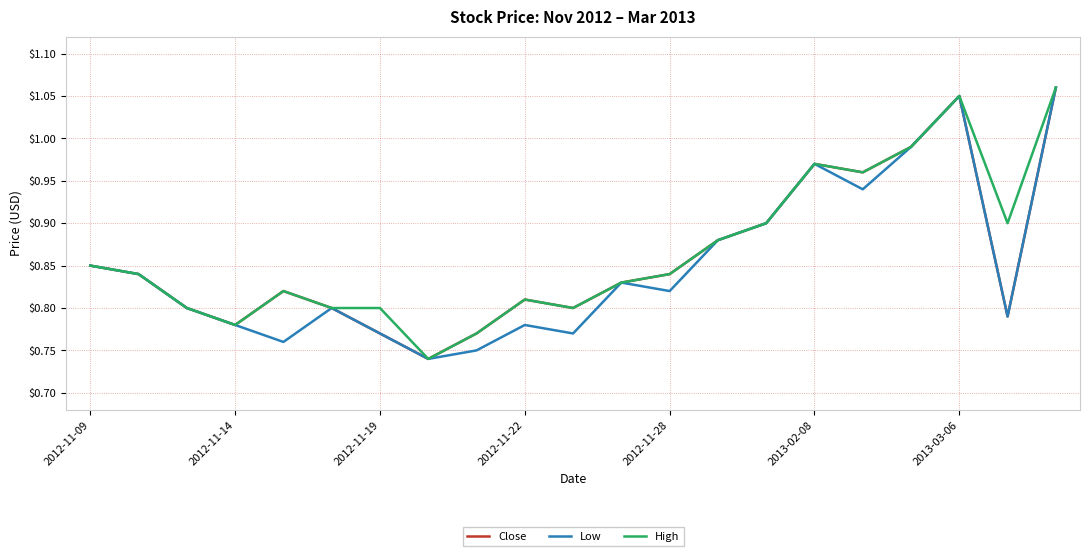

What is the difference between the maximum and second lowest values in the Low series?

0.3